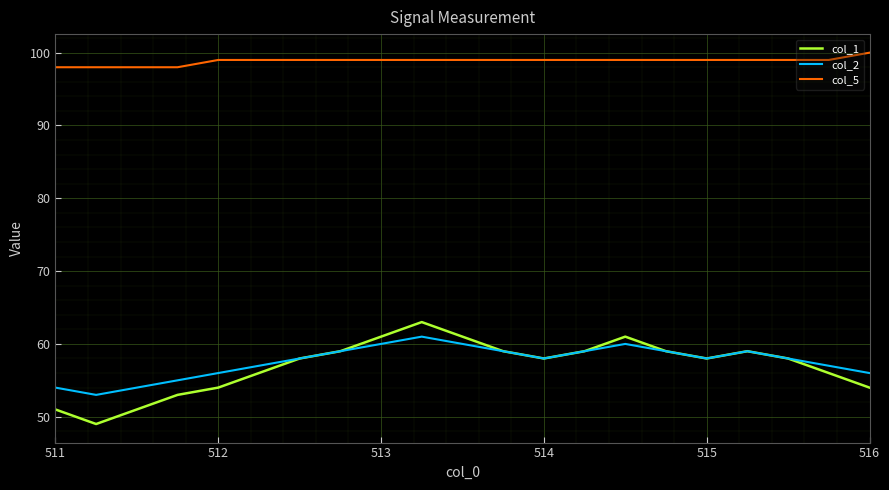

What are all the series names shown in the legend?

col_1, col_2, col_5